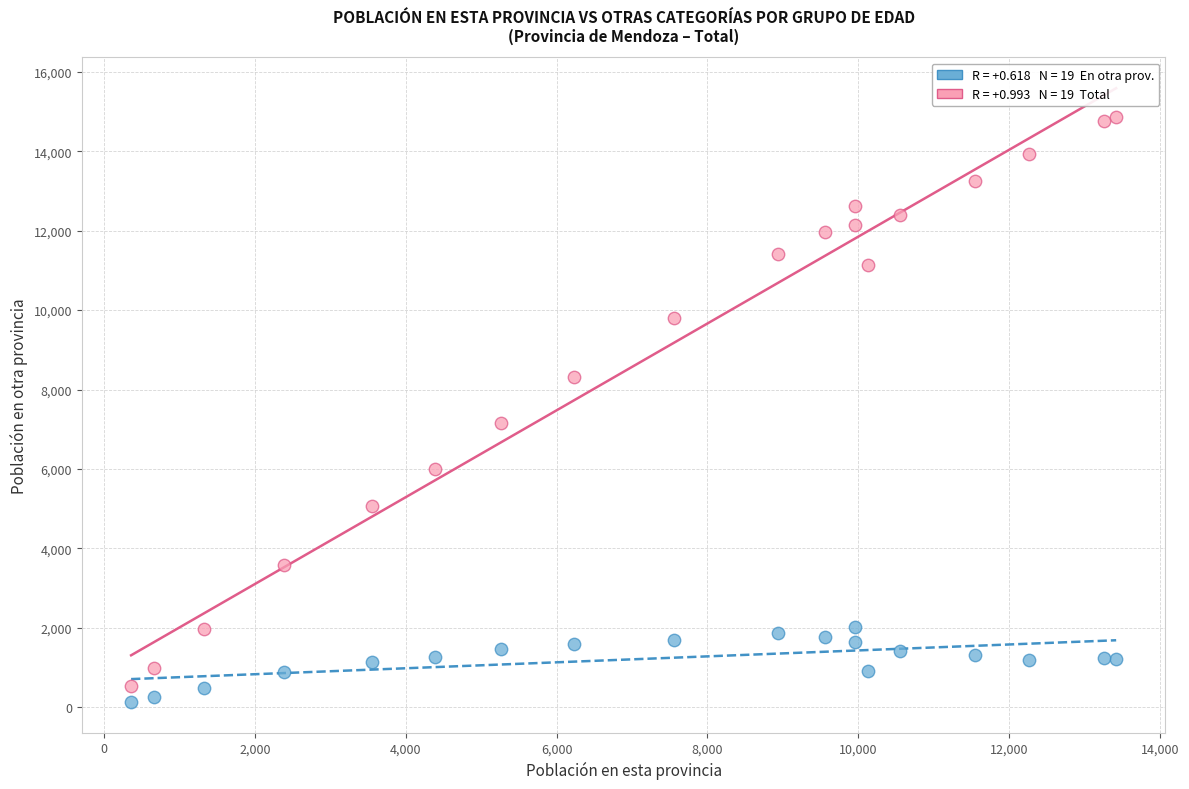

Across all data points, what is the range of Y values (max minus min)?

14722